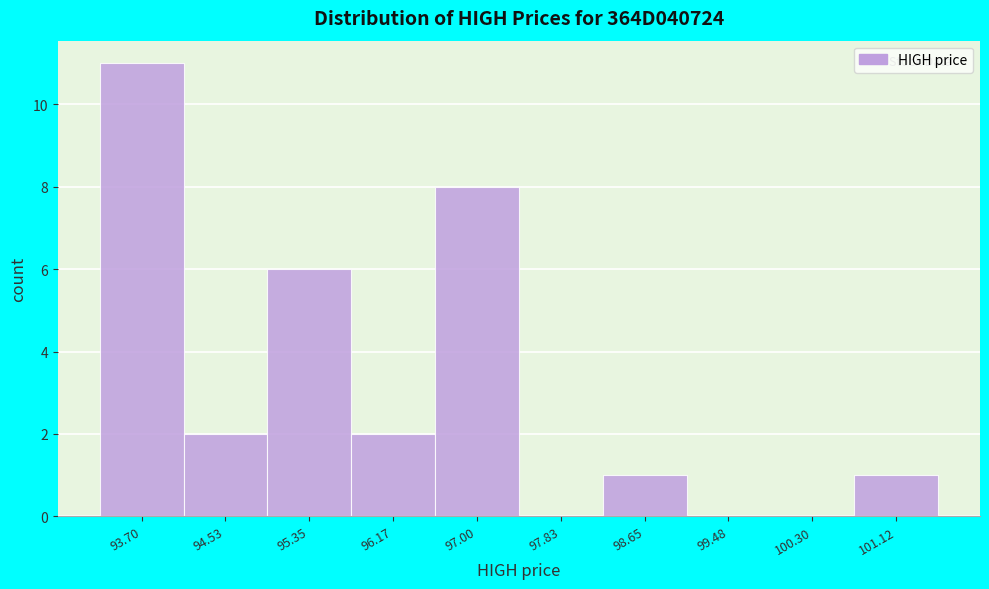

Reading left to right, transcribe all the data shown in this chart.

93.70=11	94.53=2	95.35=6	96.17=2	97.00=8	97.83=0	98.65=1	99.48=0	100.30=0	101.12=1